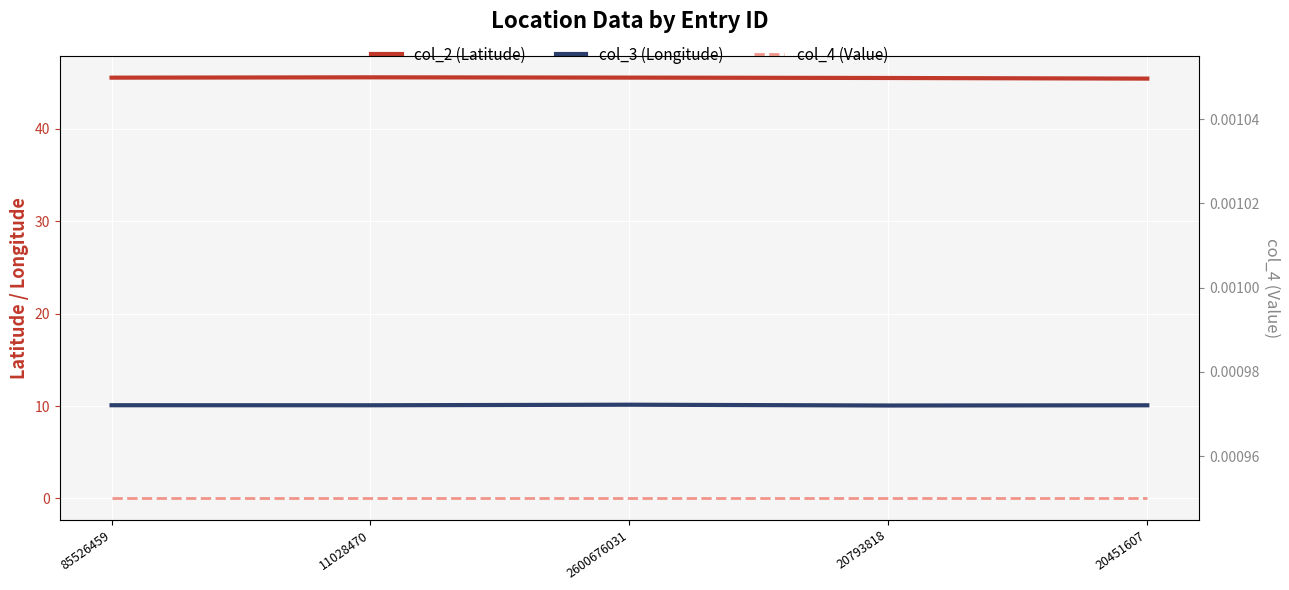

At which category does col_2 (Latitude) reach its first local peak?

11028470